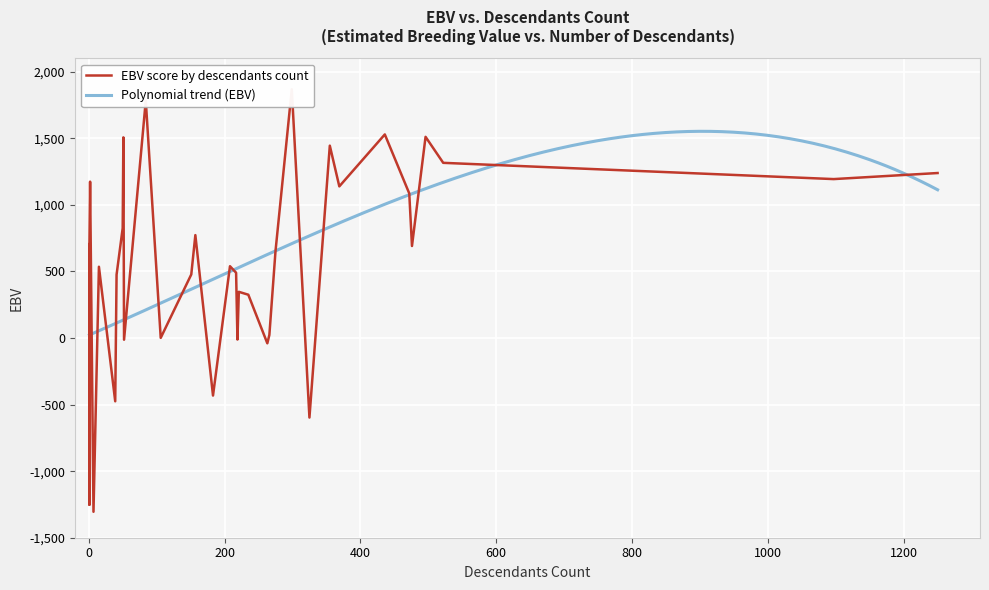

Where is the first local minimum?

1